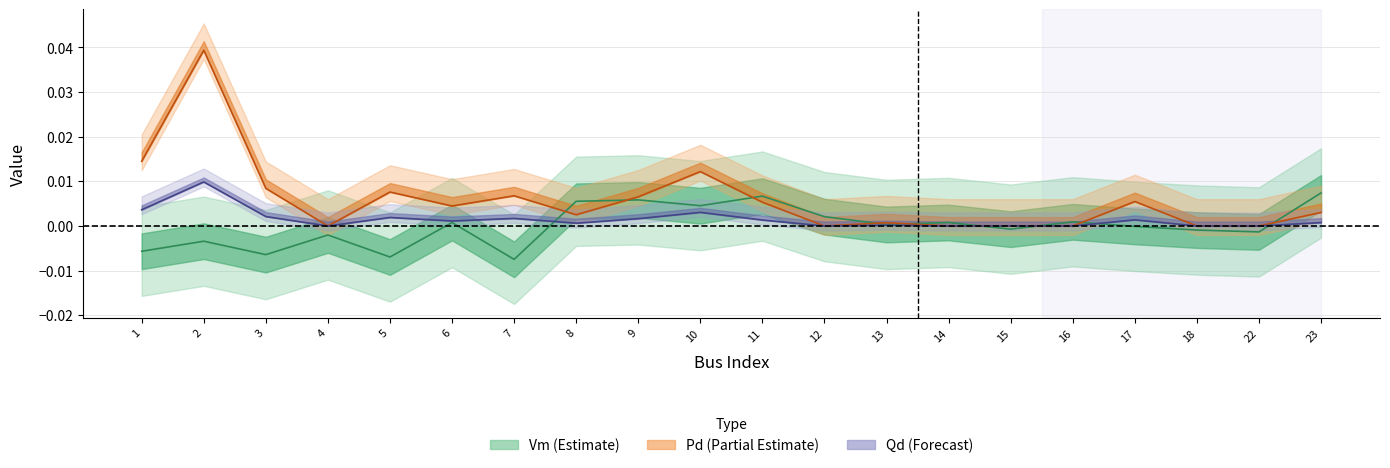

Where is the first local minimum for Pd?

4